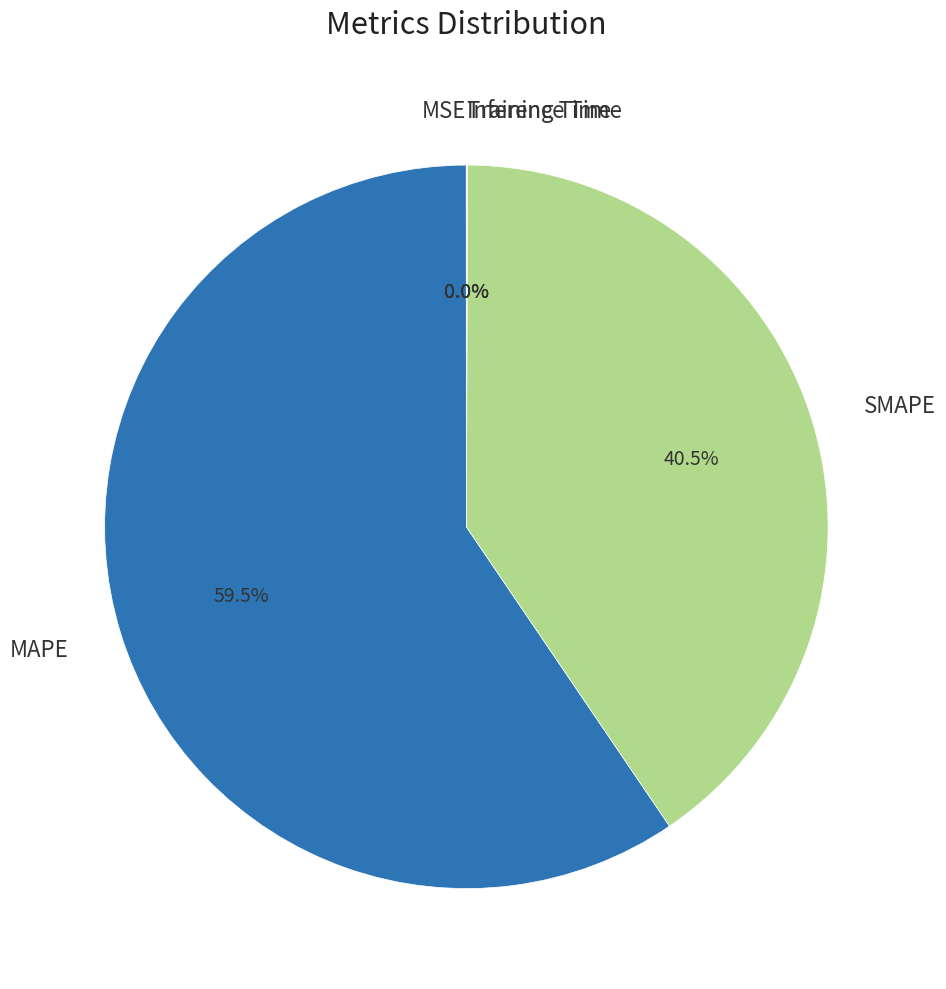

What is the smallest slice in the pie chart?

MSE